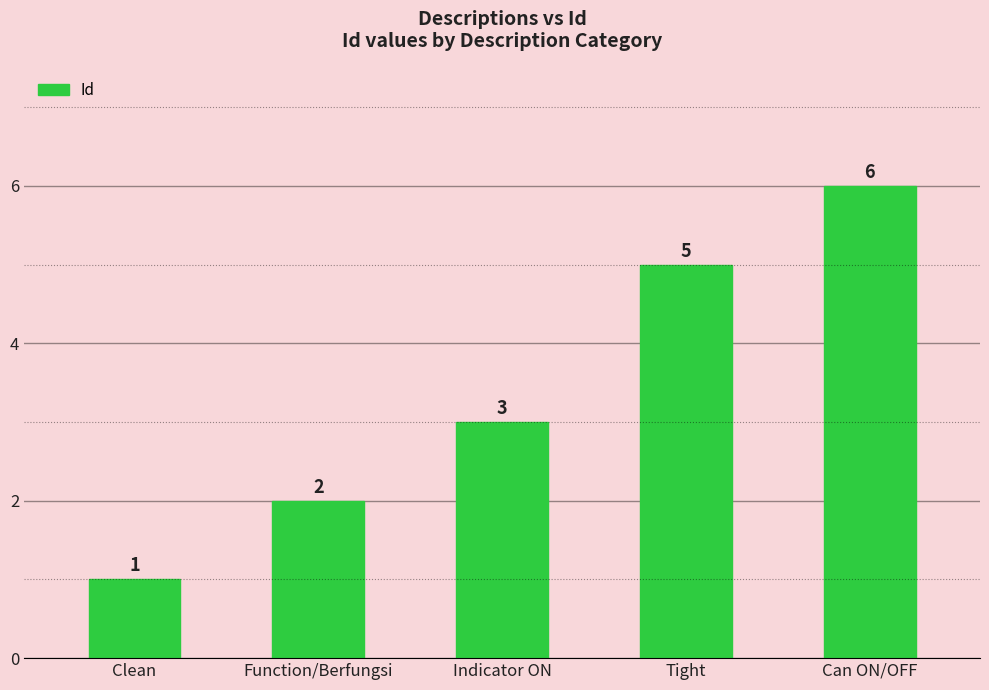

Where is the data nearest to the value 3?

Indicator ON